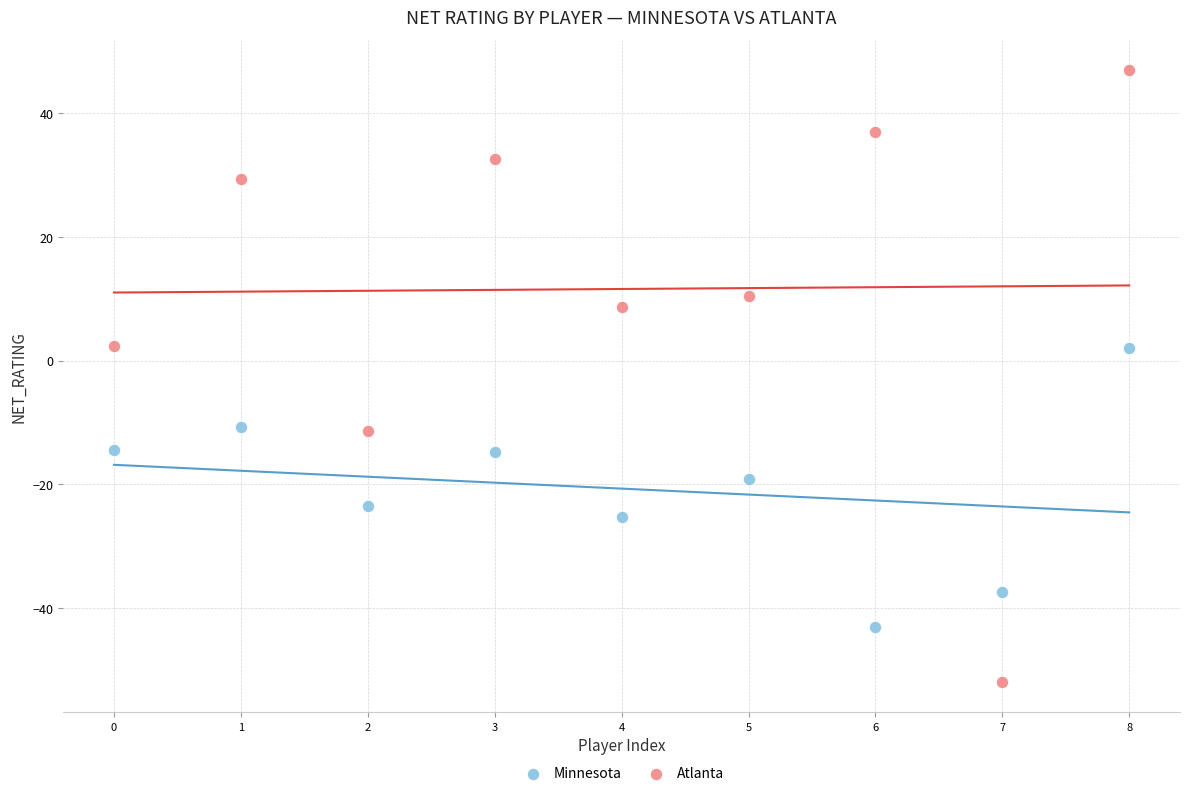

Which series has the largest Y range (max minus min)?

Atlanta